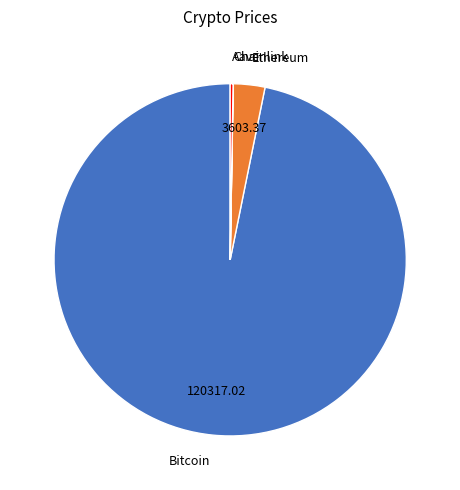

Is there any slice that represents more than half of the pie?

Yes